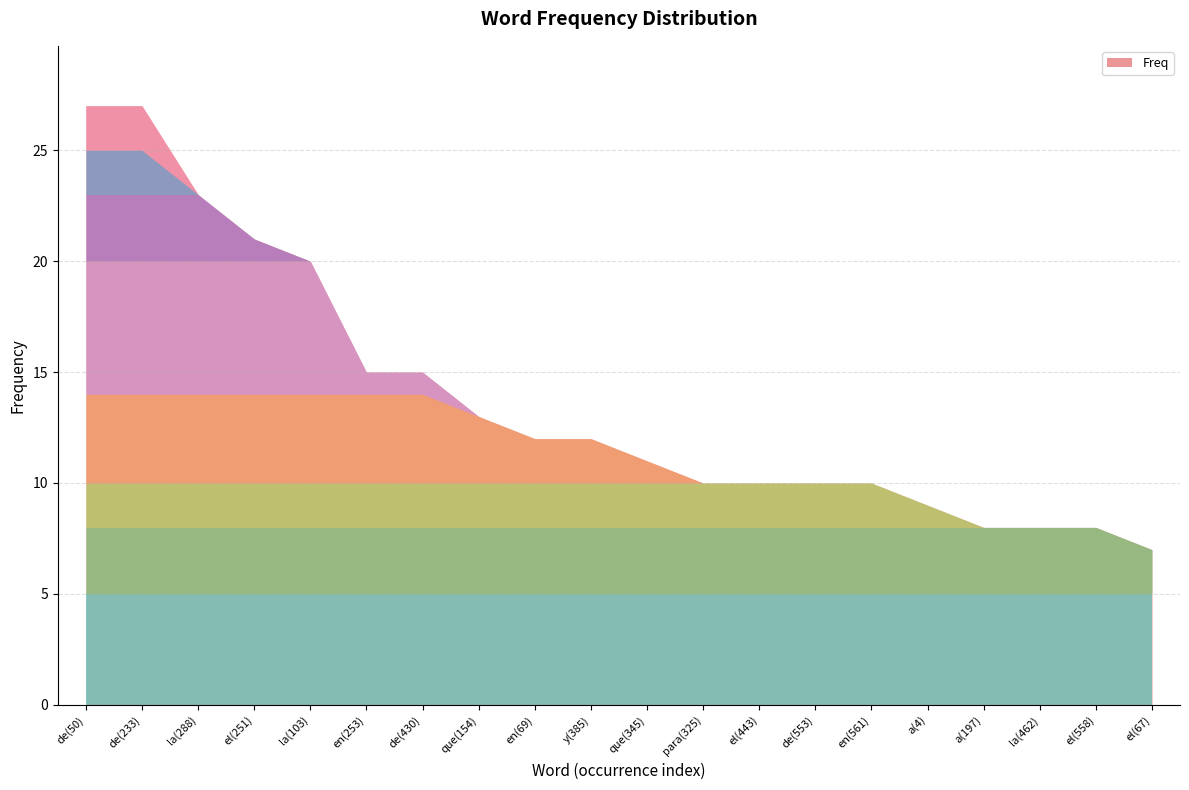

At which label is the value closest to 17?

en(253)